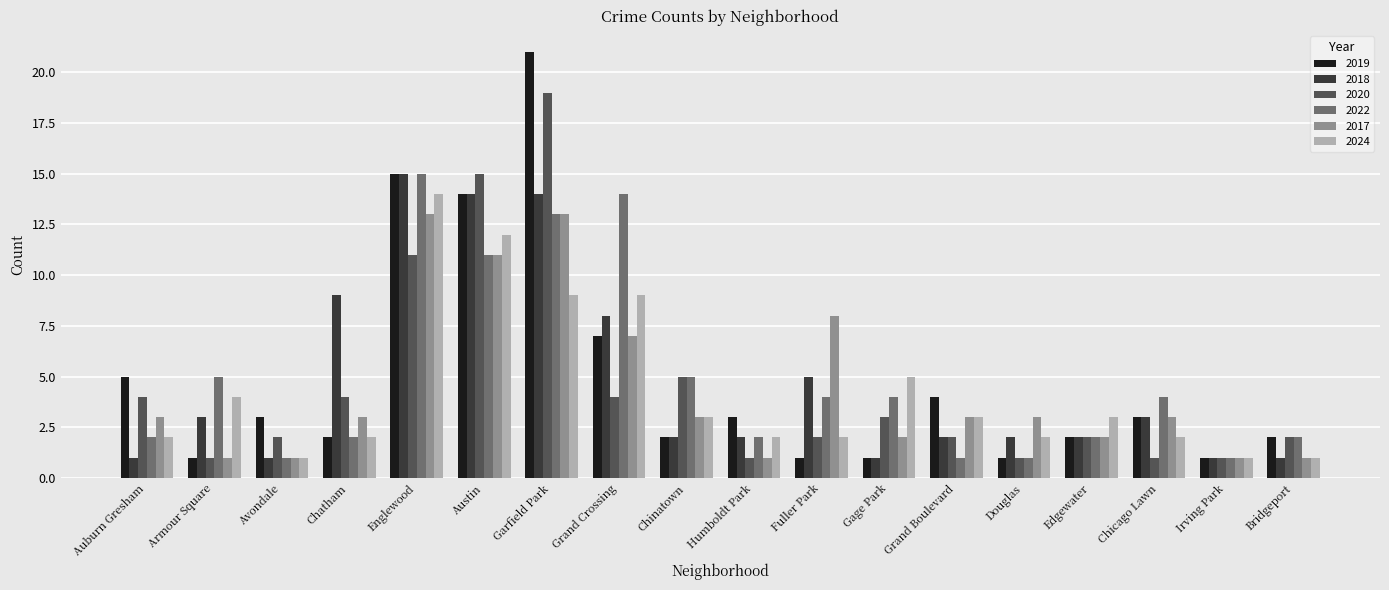

What is the sum of all 2017 values?

79